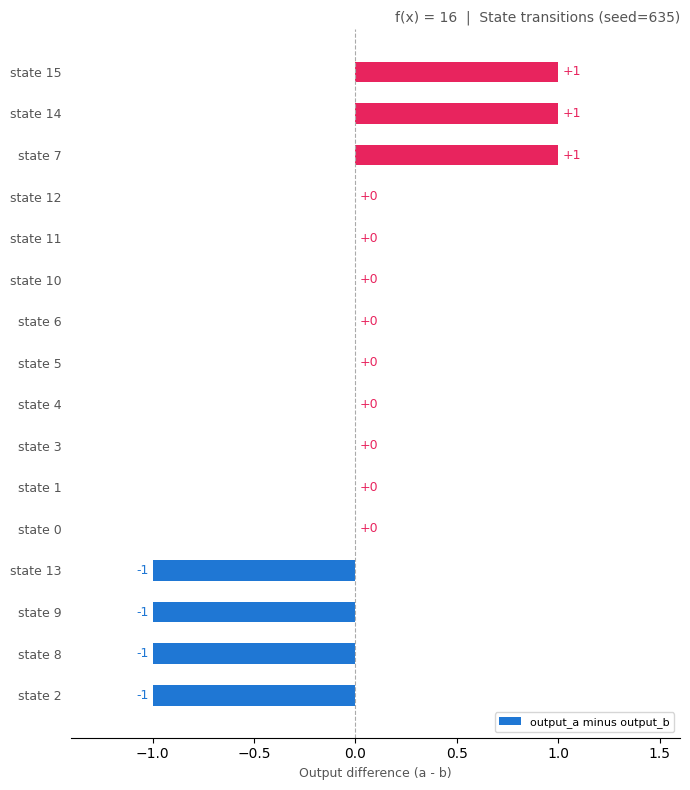

True or false: the data shows 1 at state 7.

True